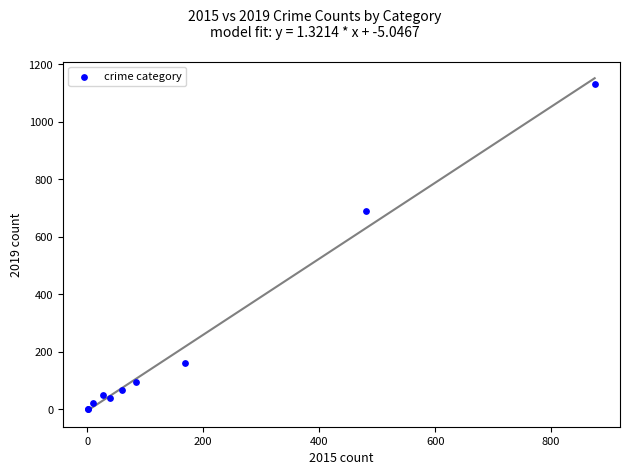

What Y value in the scatter plot is closest to 566?

688